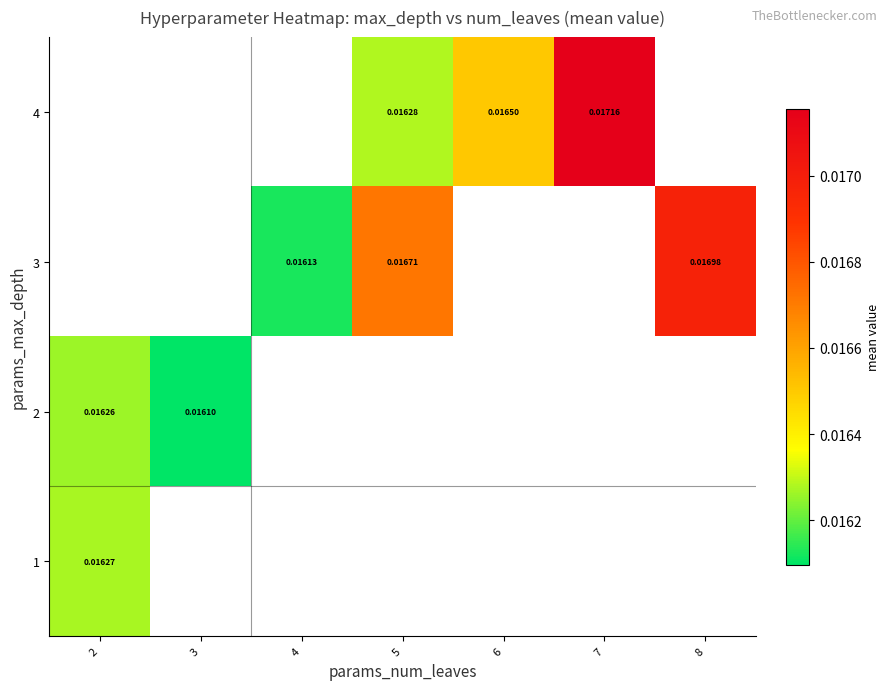

Is it true that row_1 equals 0.0 at 2?

False